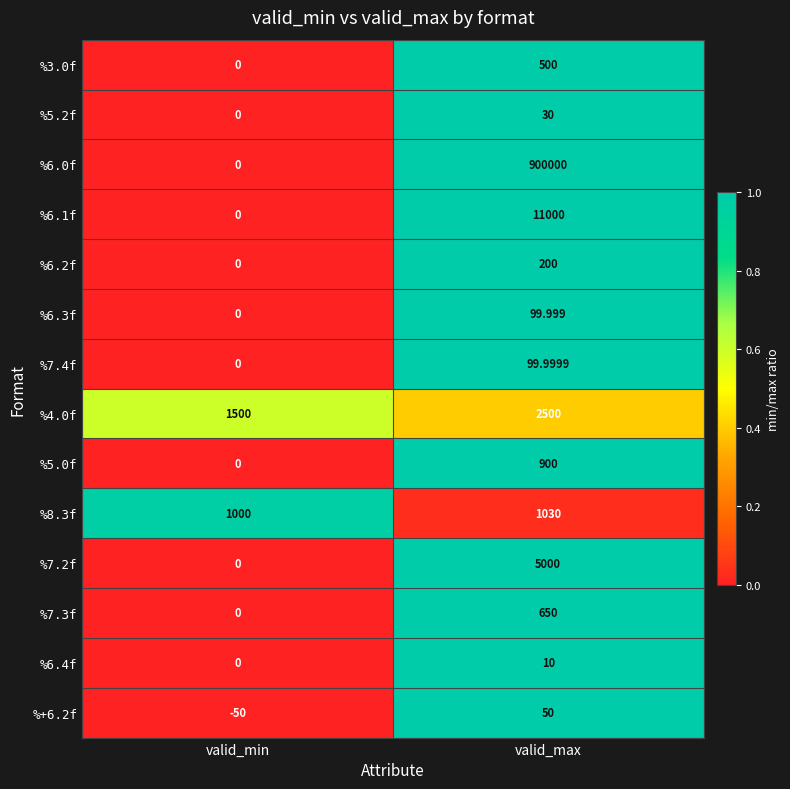

What is the minimum value shown in the chart?

-50.0